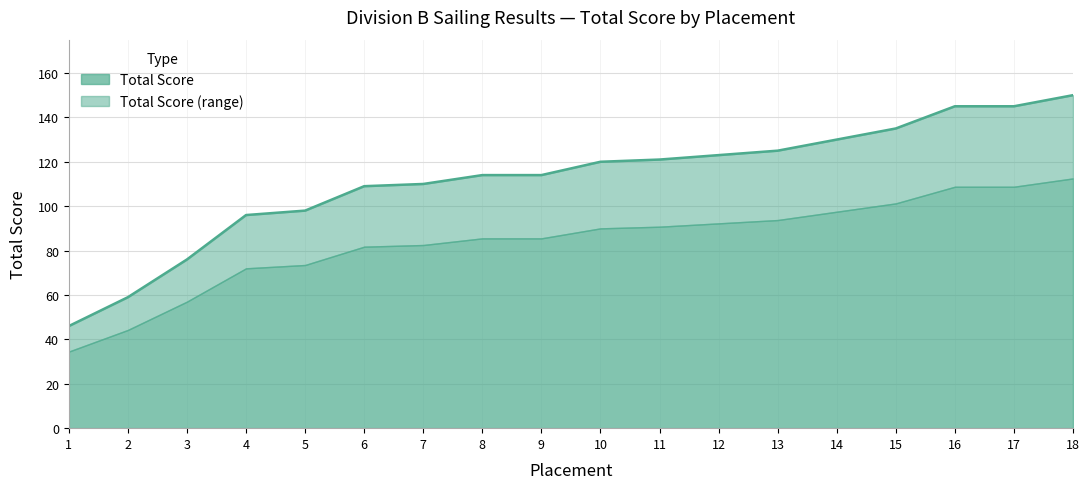

List the labels in order of value, smallest first.

1, 2, 3, 4, 5, 6, 7, 8, 9, 10, 11, 12, 13, 14, 15, 16, 17, 18